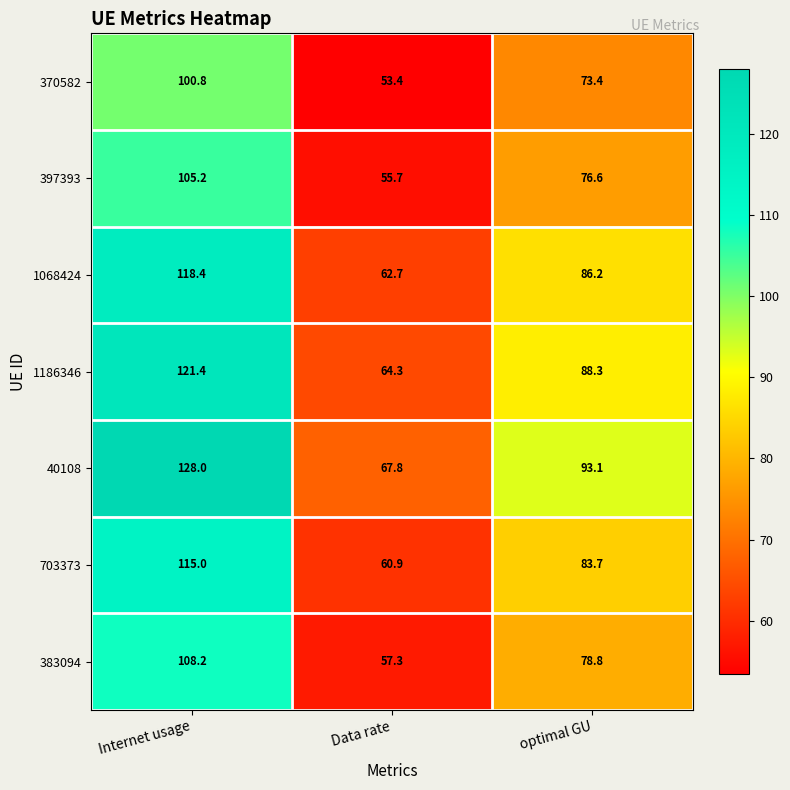

True or false: 703373 has a value of 60.9 at Data rate.

True